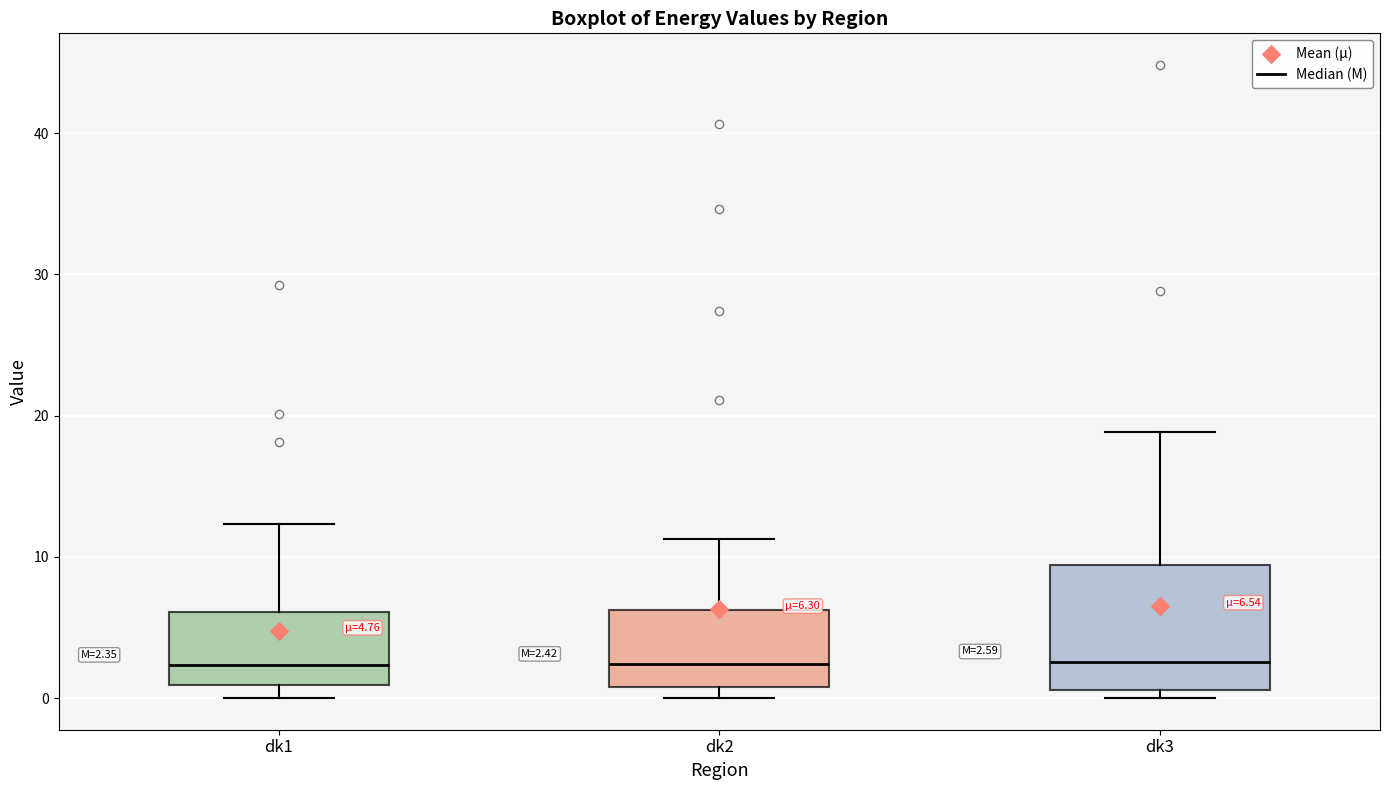

Which box is the tallest, from its lower edge to its upper edge?

dk3